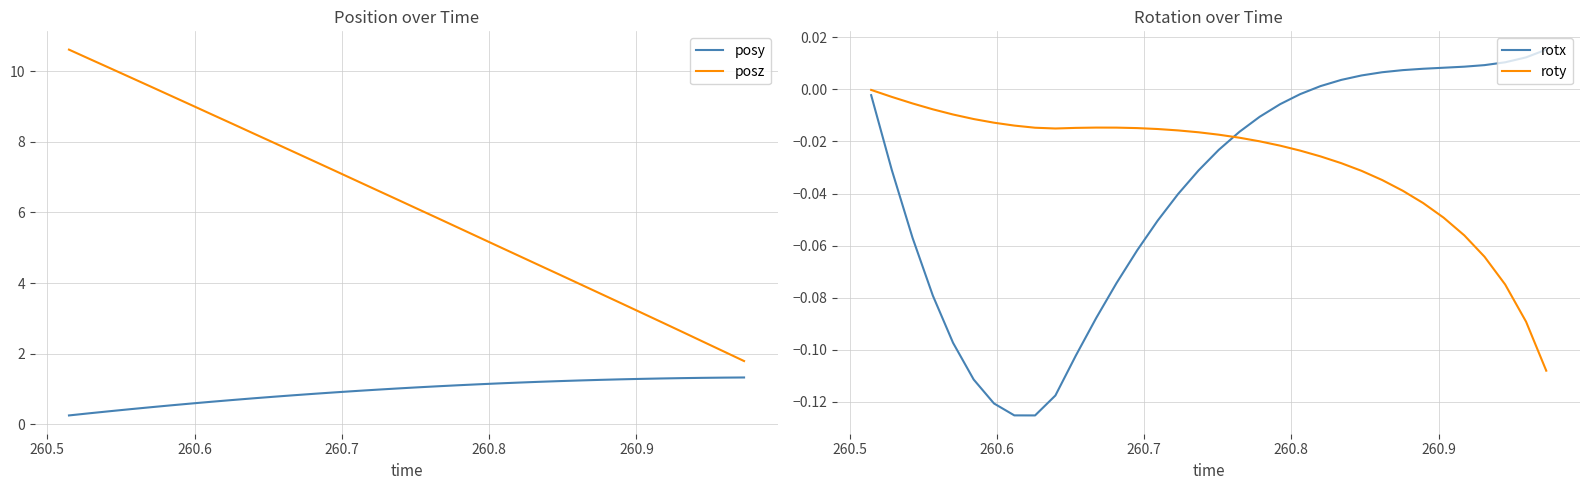

What is the value of the posy point at the 24th from the left?

1.2